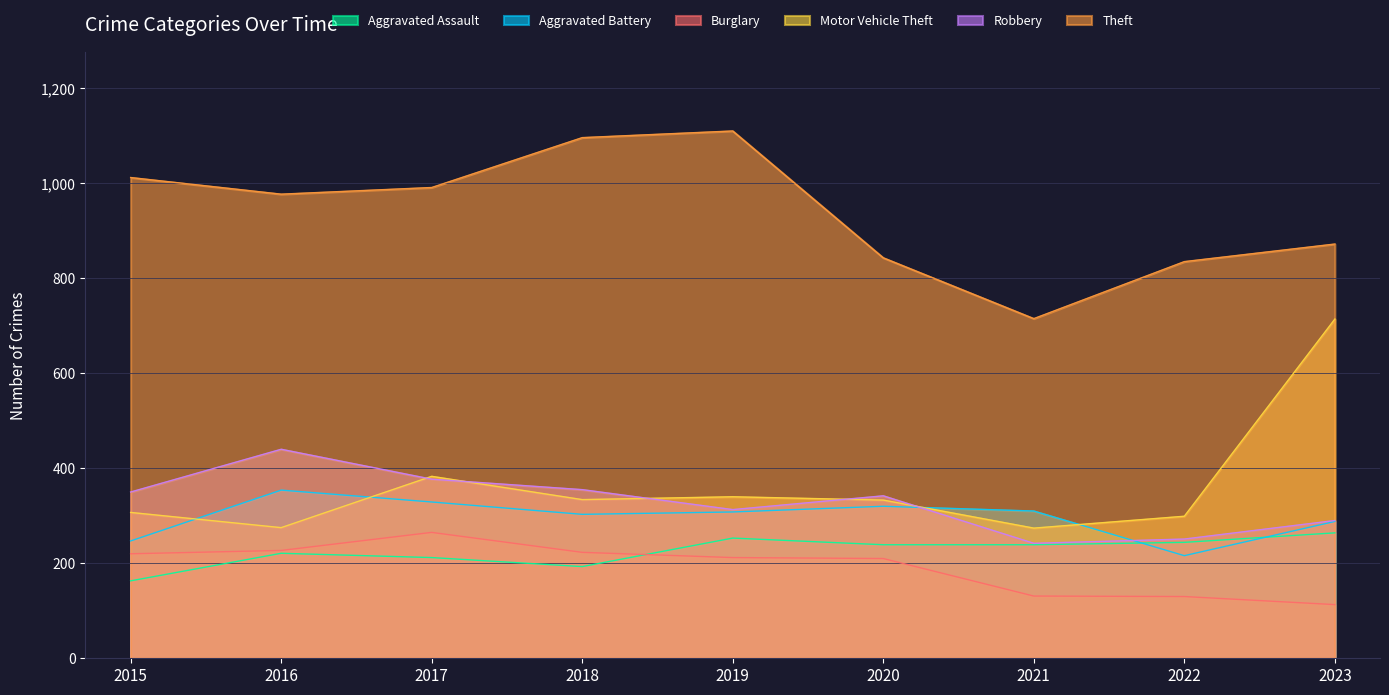

Read the Burglary value at 2020.

210